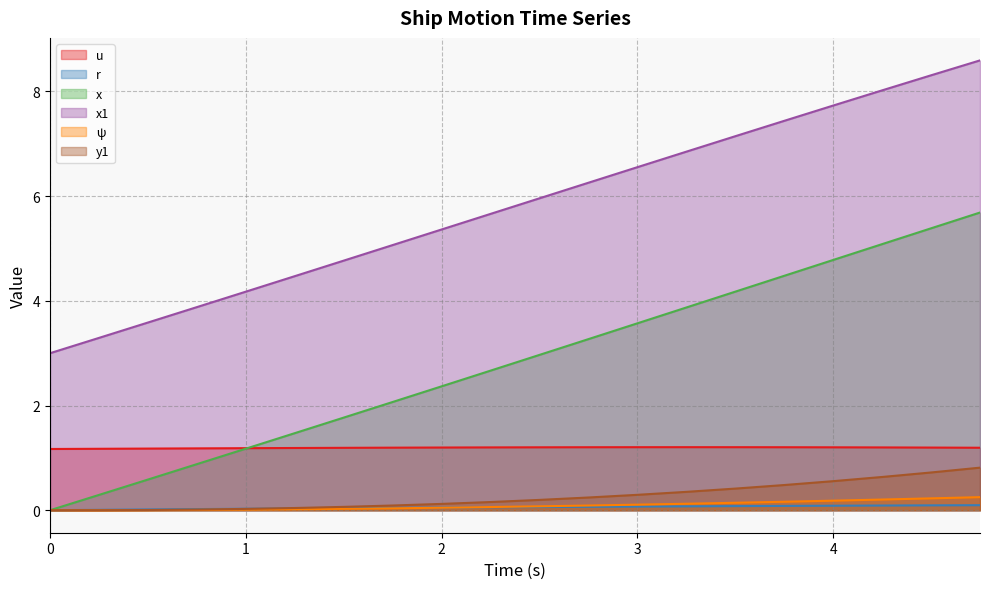

Is it true that x equals 3.5 at 1.75?

False